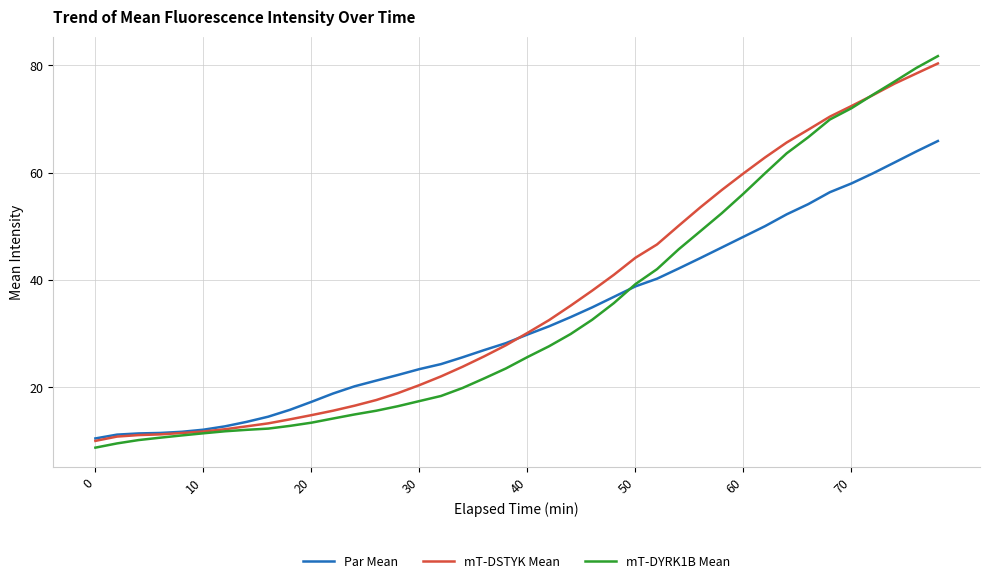

What is the greatest value displayed?

81.7